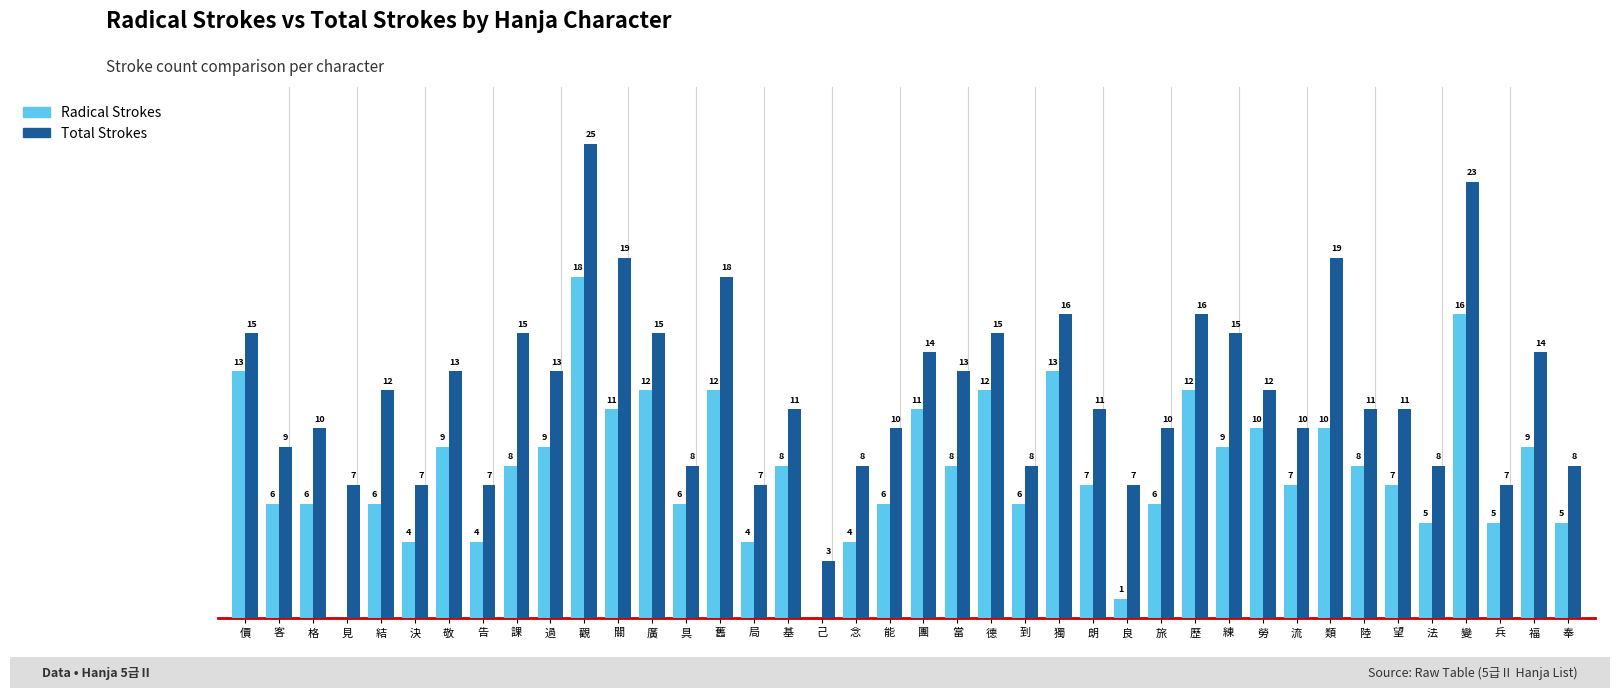

Which category has the highest value in the Total Strokes series?

觀